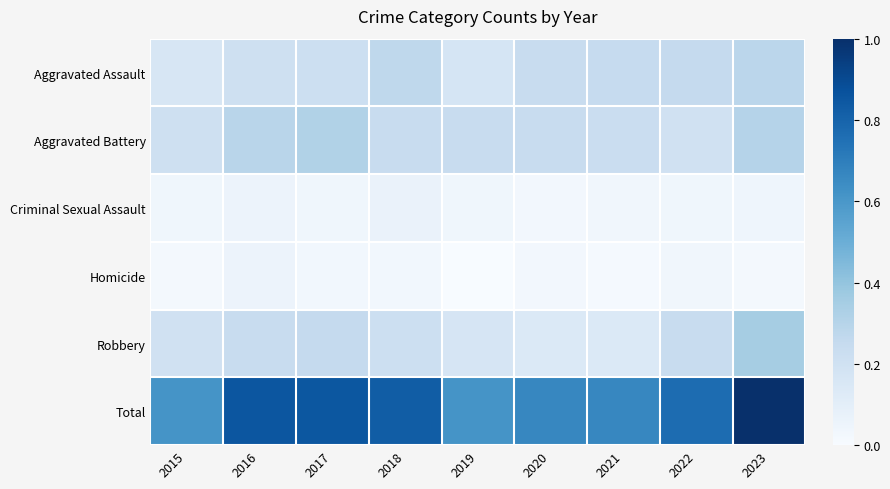

Reading right to left, transcribe all the data shown in this chart.

Aggravated Assault: 2023=0.3	2022=0.3	2021=0.2	2020=0.2	2019=0.2	2018=0.3	2017=0.2	2016=0.2	2015=0.2
Aggravated Battery: 2023=0.3	2022=0.2	2021=0.2	2020=0.2	2019=0.2	2018=0.2	2017=0.3	2016=0.3	2015=0.2
Criminal Sexual Assault: 2023=0.0	2022=0.0	2021=0.0	2020=0.0	2019=0.0	2018=0.1	2017=0.0	2016=0.1	2015=0.0
Homicide: 2023=0.0	2022=0.0	2021=0.0	2020=0.0	2019=0.0	2018=0.0	2017=0.0	2016=0.1	2015=0.0
Robbery: 2023=0.3	2022=0.2	2021=0.1	2020=0.1	2019=0.2	2018=0.2	2017=0.3	2016=0.2	2015=0.2
Total: 2023=1.0	2022=0.8	2021=0.7	2020=0.7	2019=0.6	2018=0.8	2017=0.9	2016=0.9	2015=0.6